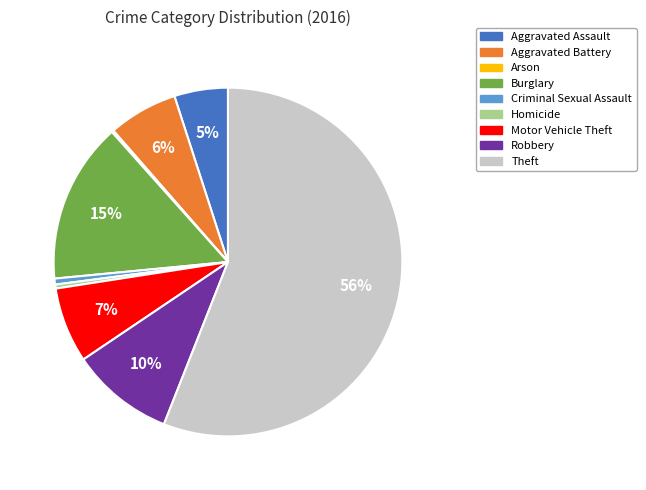

Is there a majority slice in this chart?

Yes